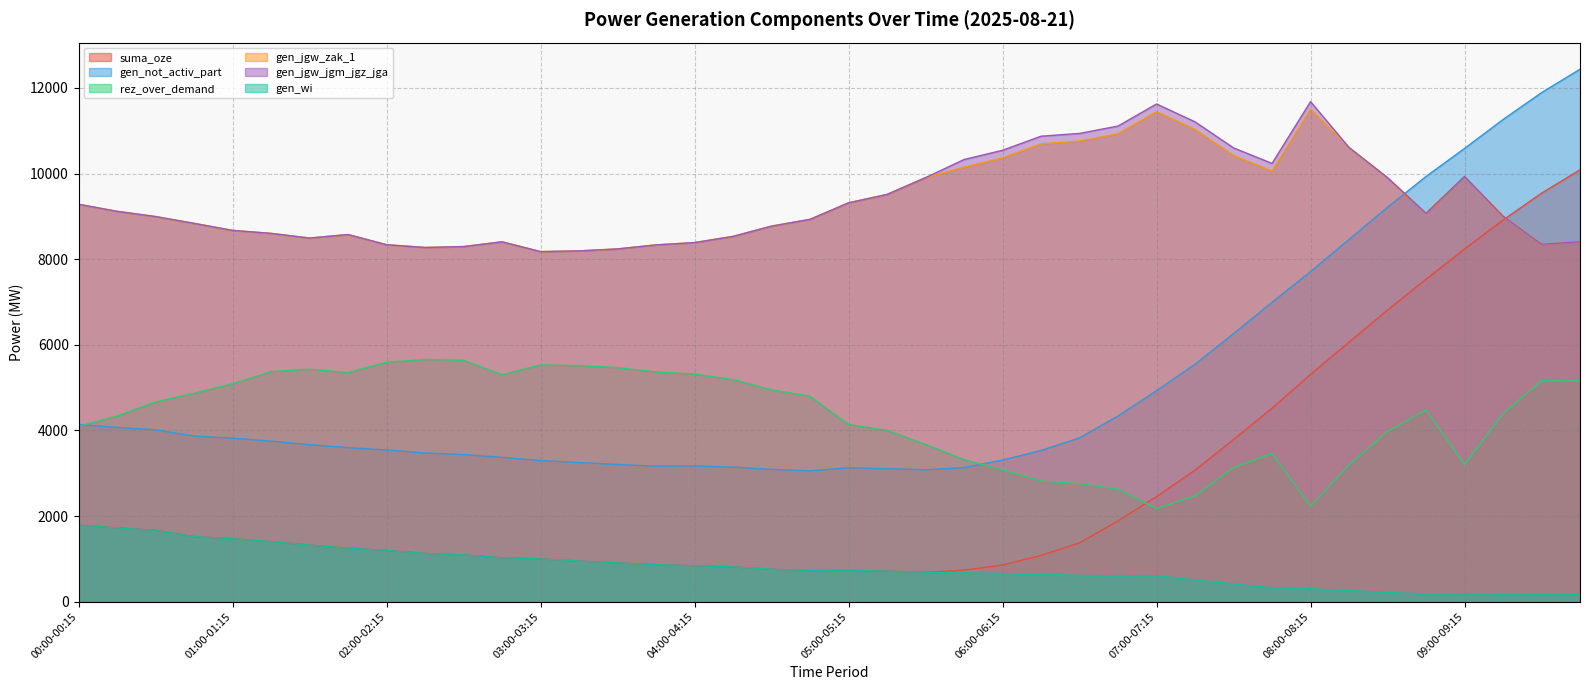

Does the chart display data point markers on the line(s)?

No